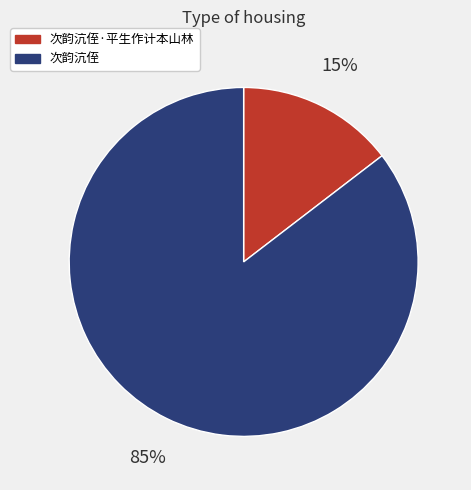

Does 次韵沆侄·平生作计本山林 account for over 50% of the chart?

No